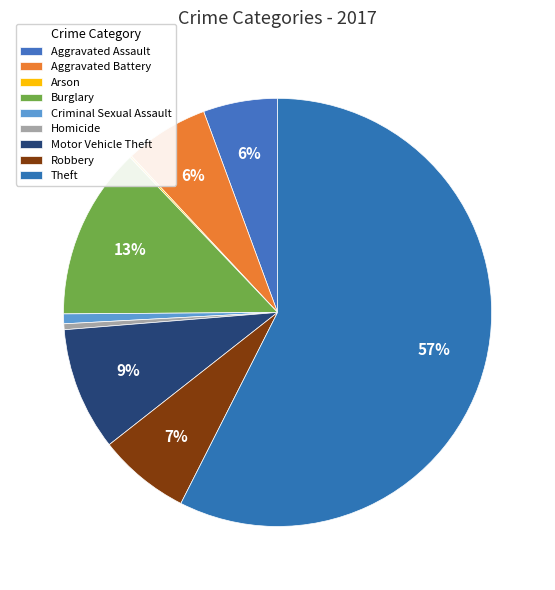

Is it true that Homicide is 0% of the pie?

True